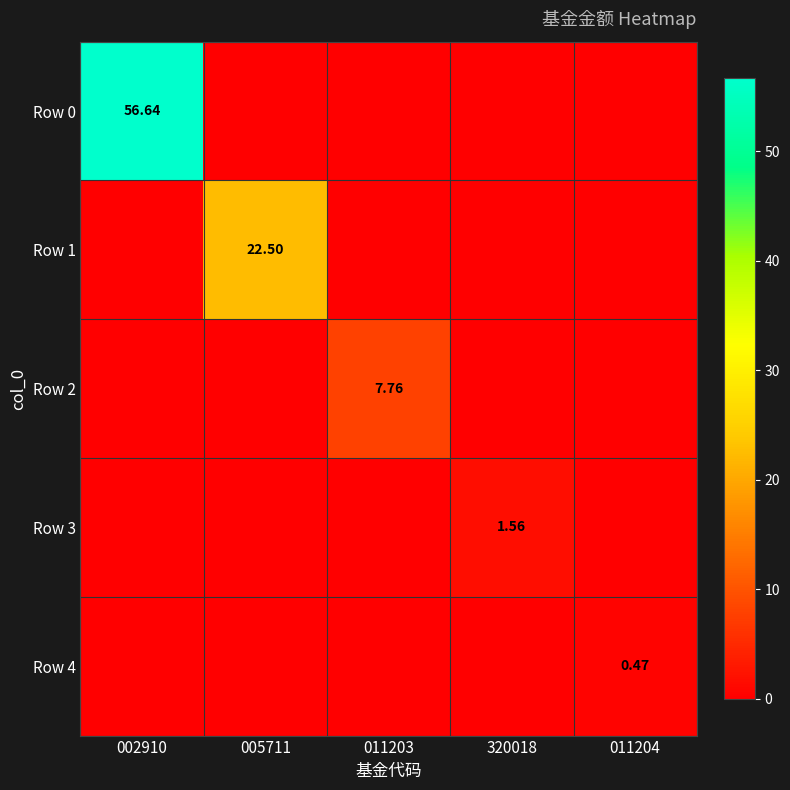

At how many categories does at least one series exceed 46?

1